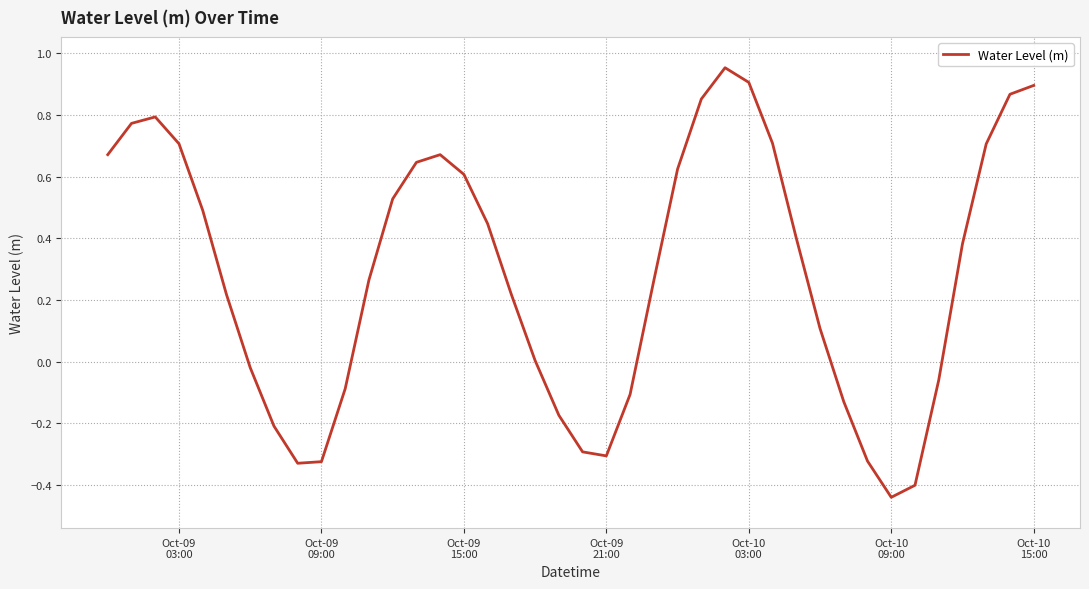

How many lines are shown in the chart?

1